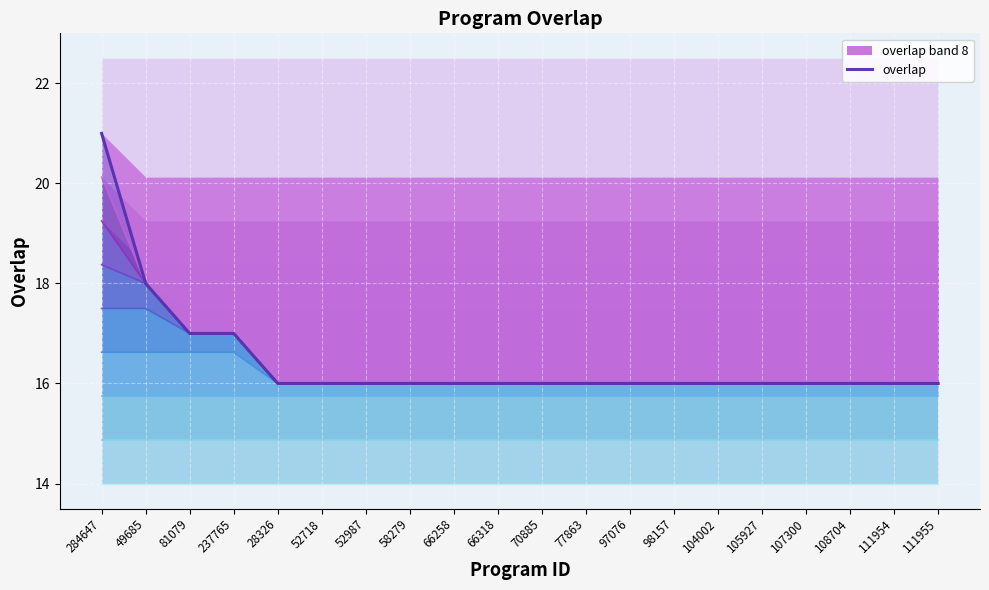

Rank the categories by value from highest to lowest.

284647, 49685, 81079, 237765, 28326, 52718, 52987, 58279, 66258, 66318, 70885, 77863, 97076, 98157, 104002, 105927, 107300, 108704, 111954, 111955